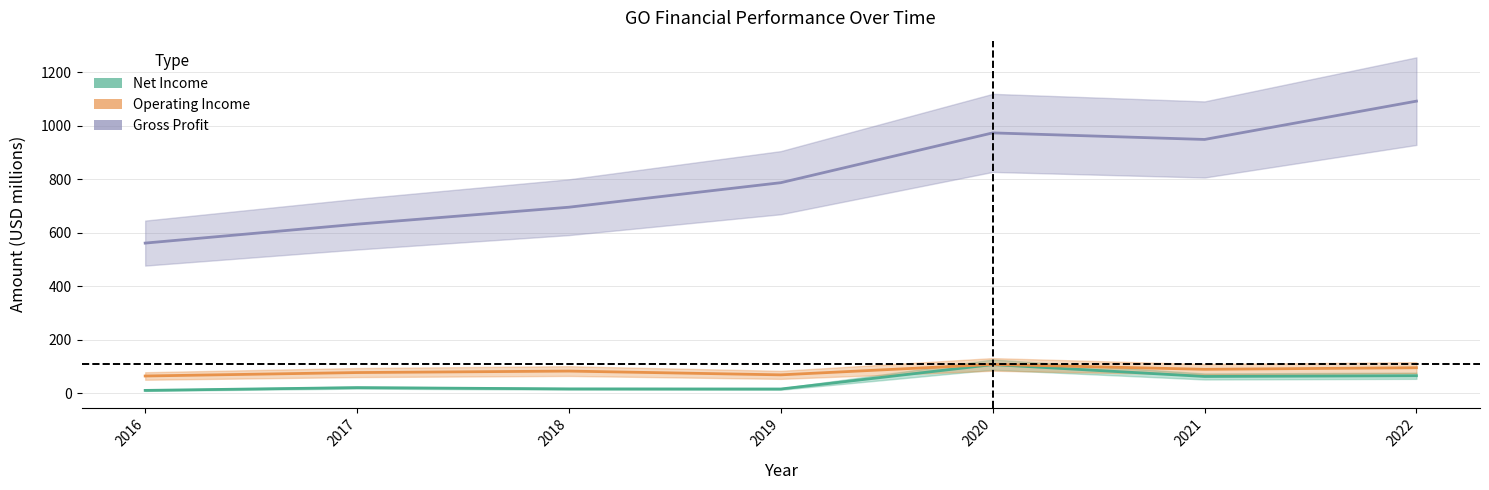

What is the difference between the Operating Income values at 2019 and 2021?

20.8